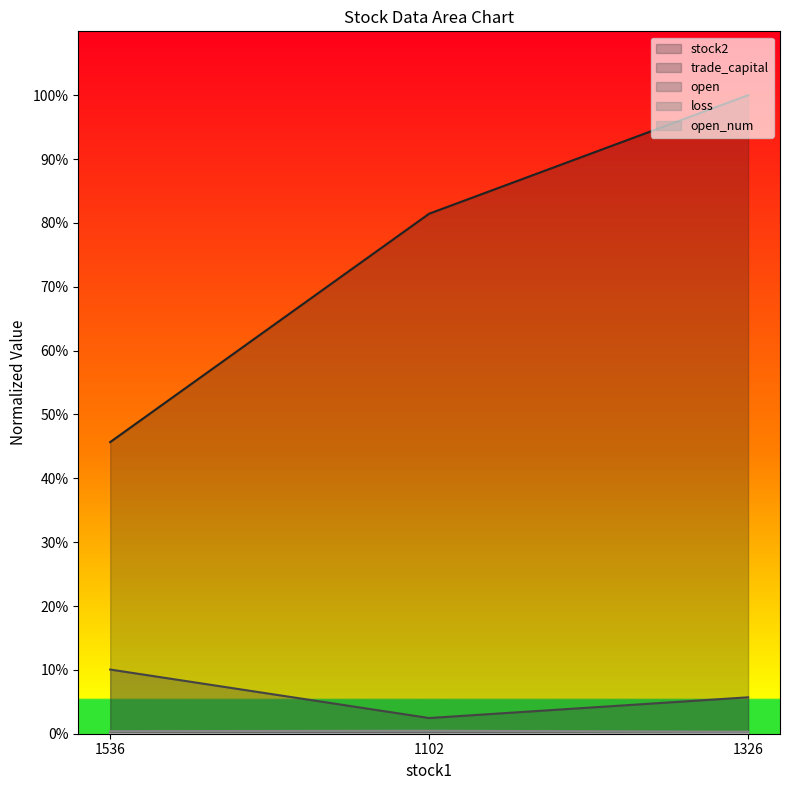

Which label corresponds to the smallest value in the chart?

1326